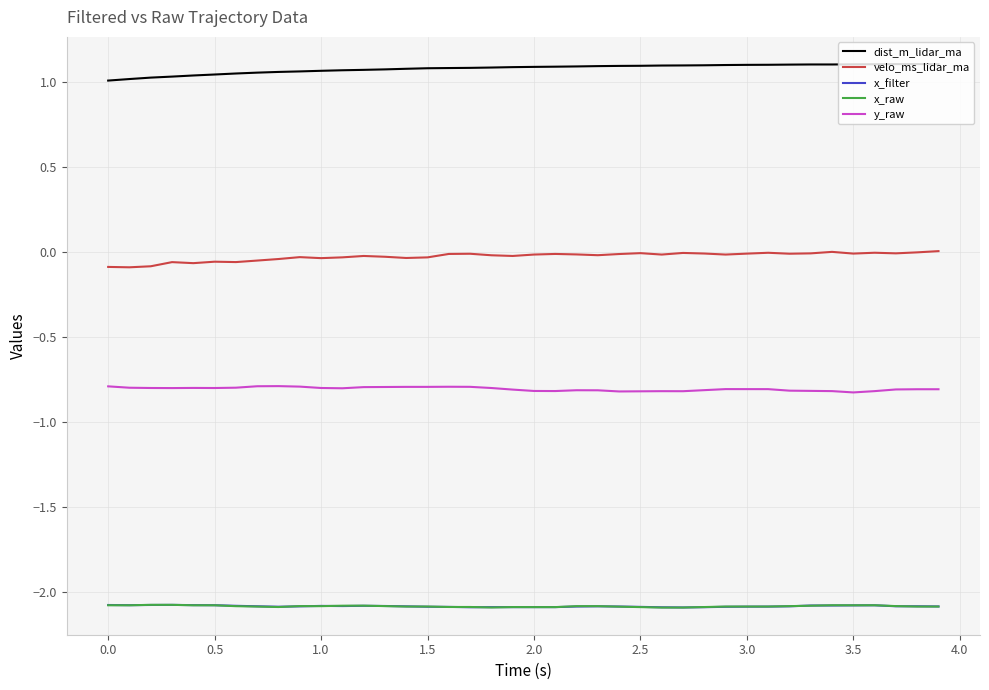

True or false: y_raw and x_raw intersect in this chart.

False